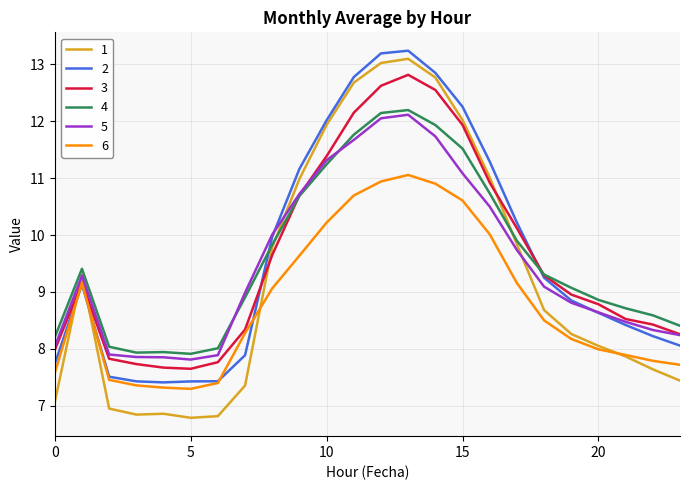

True or false: 5 has more than 0 interior local peaks.

True